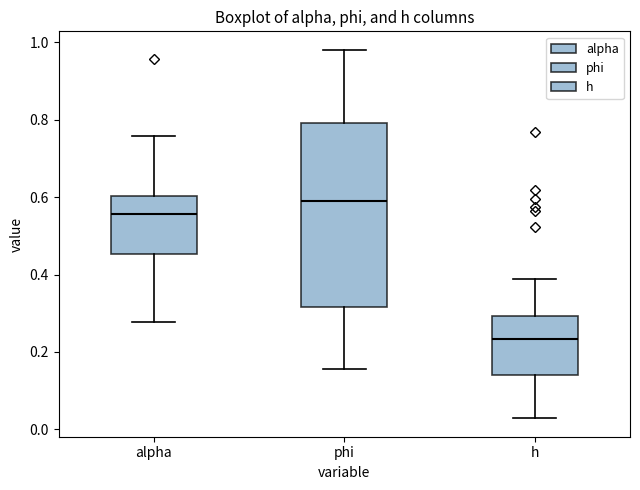

Reading left to right, read every box against the y-axis: the position of its median line, the range the box covers, and the ends of its whiskers. The values are not printed on the chart, so give them approximately, as read against the axis.

alpha: median 0.56, box 0.46 to 0.60, whiskers 0.28 to 0.76
phi: median 0.60, box 0.32 to 0.80, whiskers 0.16 to 0.98
h: median 0.24, box 0.14 to 0.30, whiskers 0.02 to 0.38